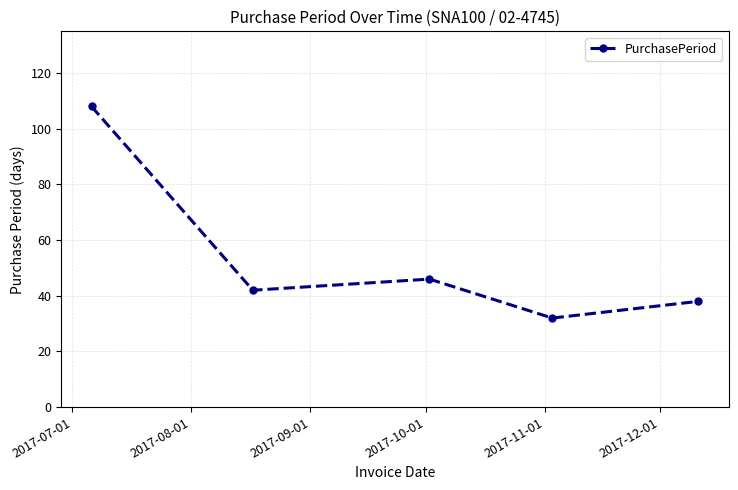

What is the difference between the second highest and second lowest values?

8